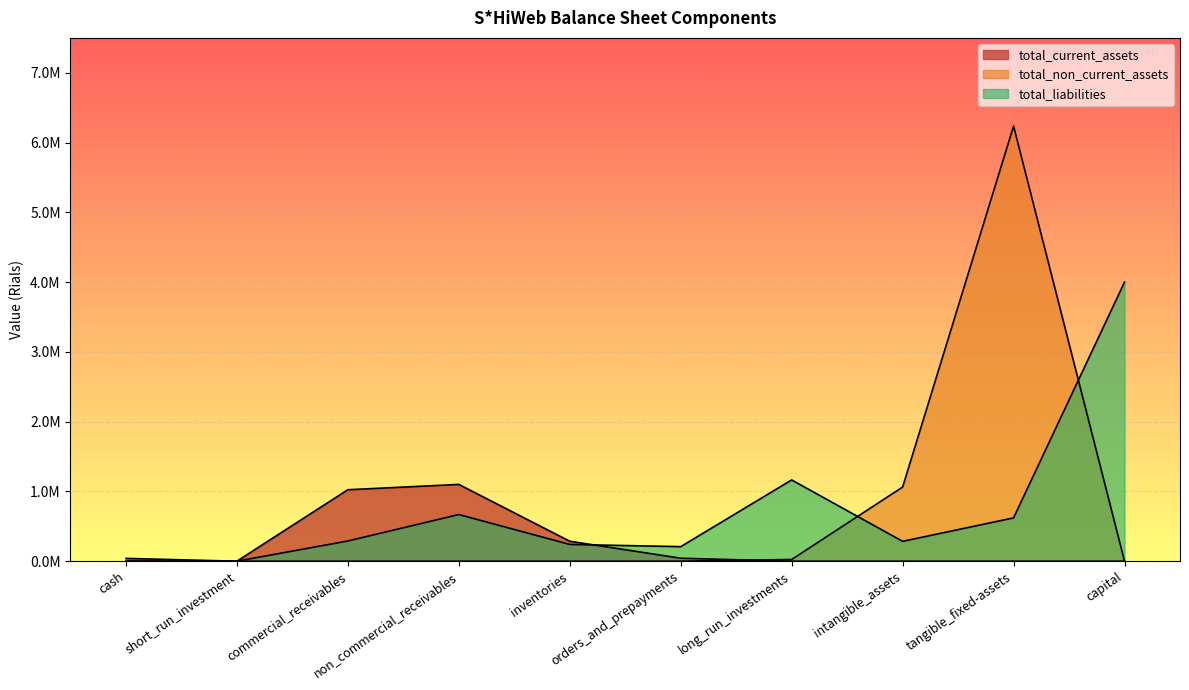

How many distinct data groups are displayed?

3